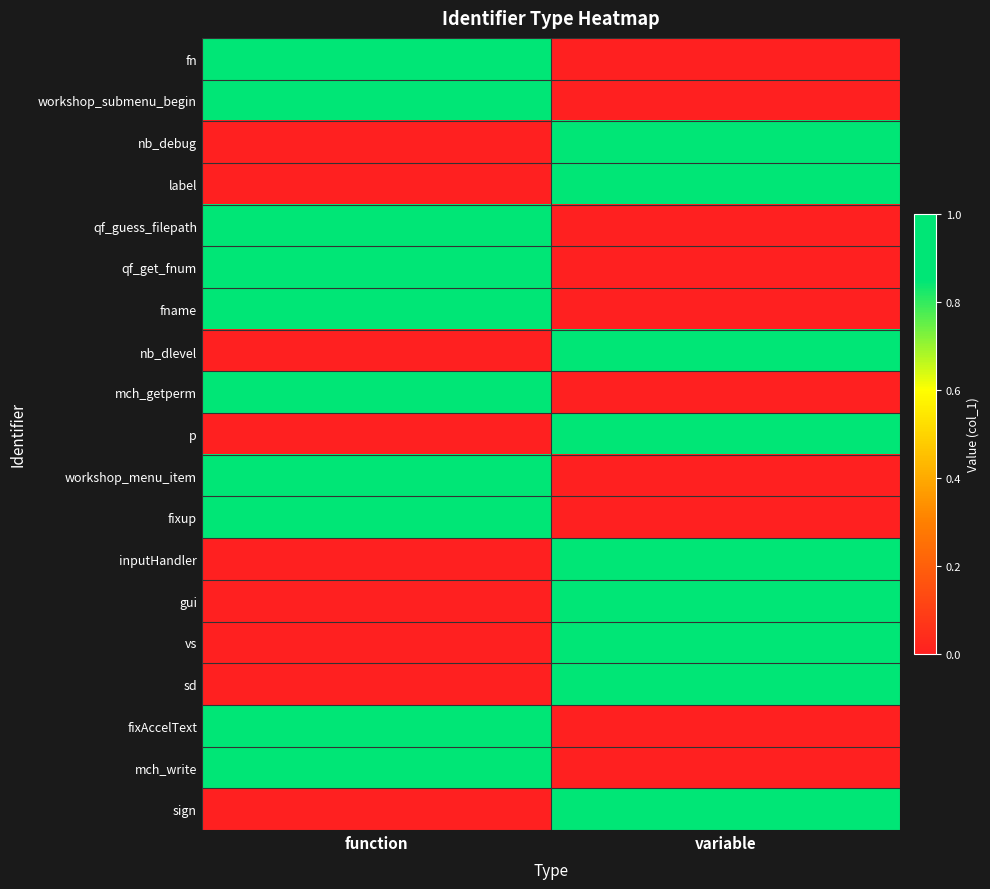

At which category is the sum across all series the highest?

function